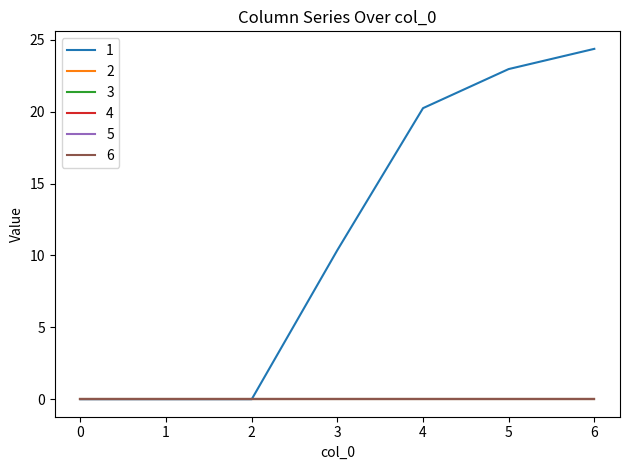

True or false: 1 and 6 intersect in this chart.

False